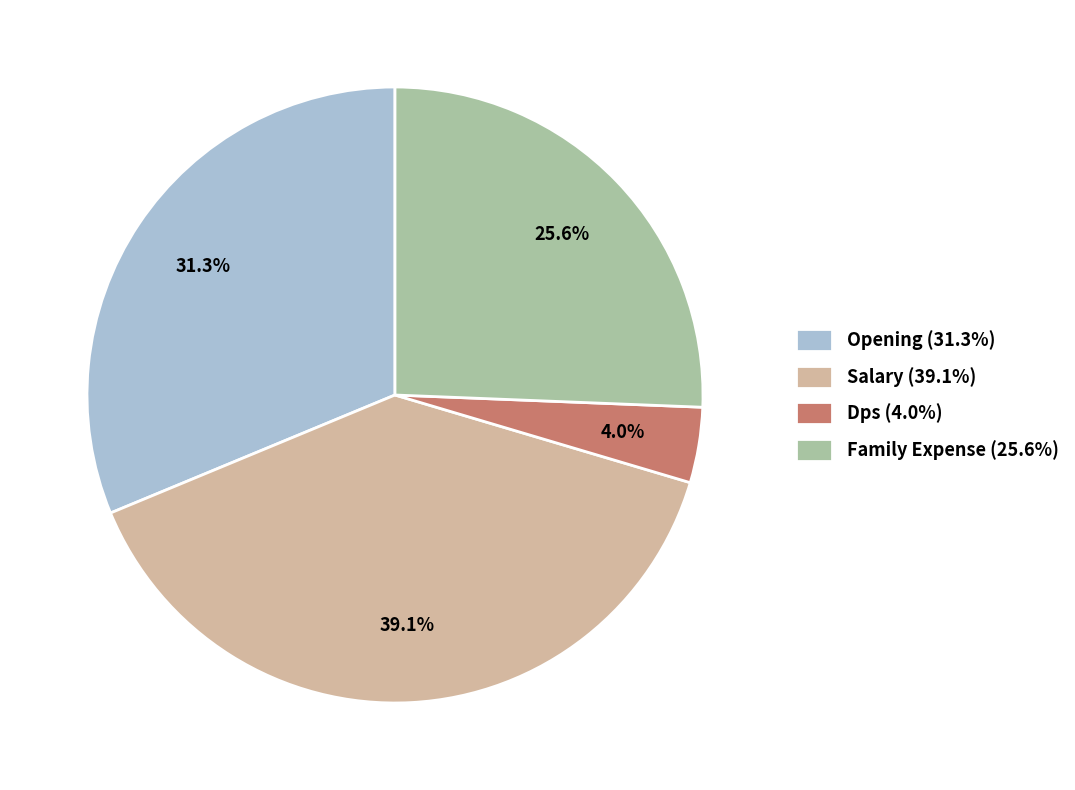

What percentage is NOT represented by Salary (39.1%)?

60.9%